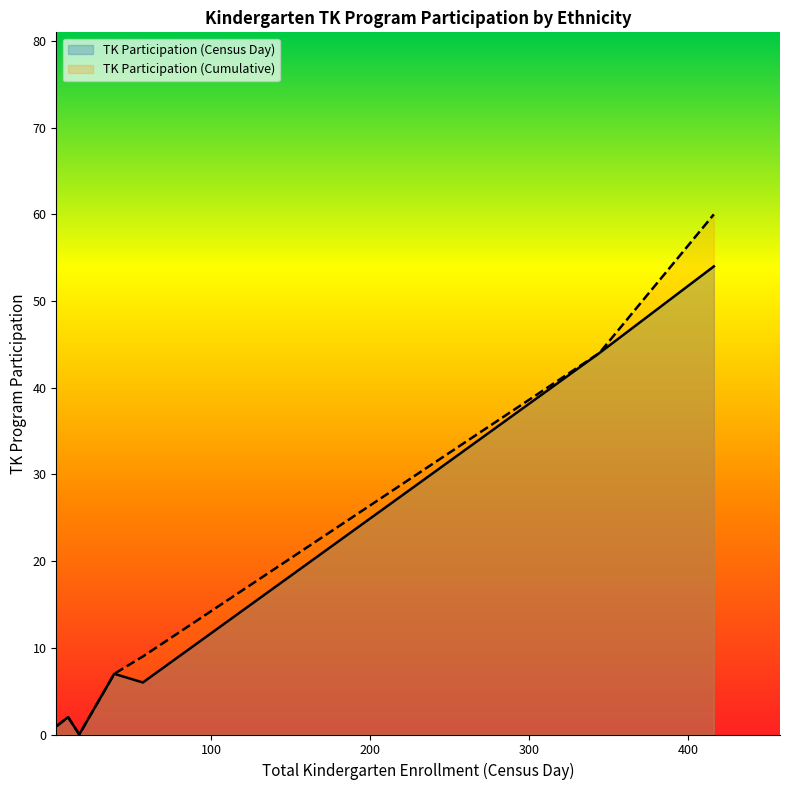

Which series has the widest spread of values?

TK Participation (Cumulative)